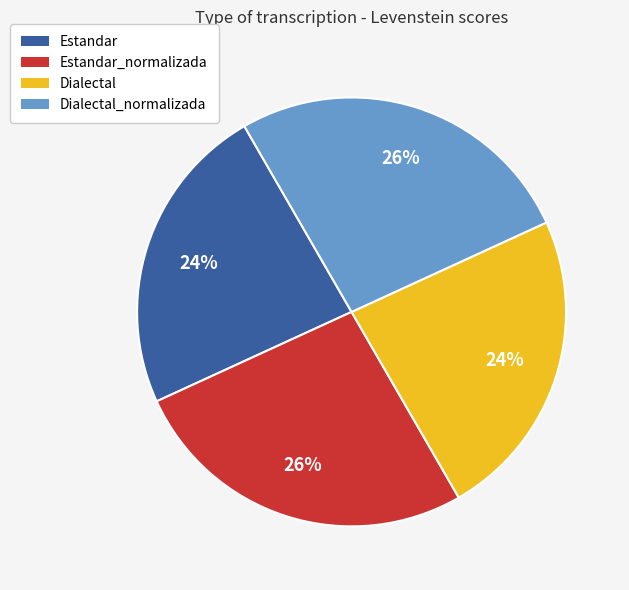

To the nearest percent, what is the average slice percentage?

25%